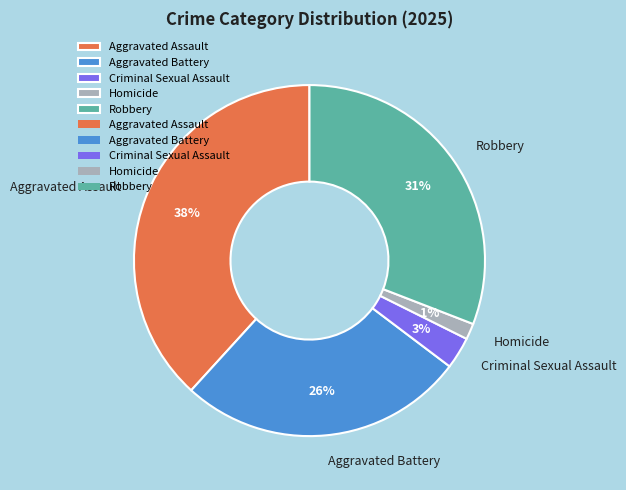

Count the number of slices in the pie.

5